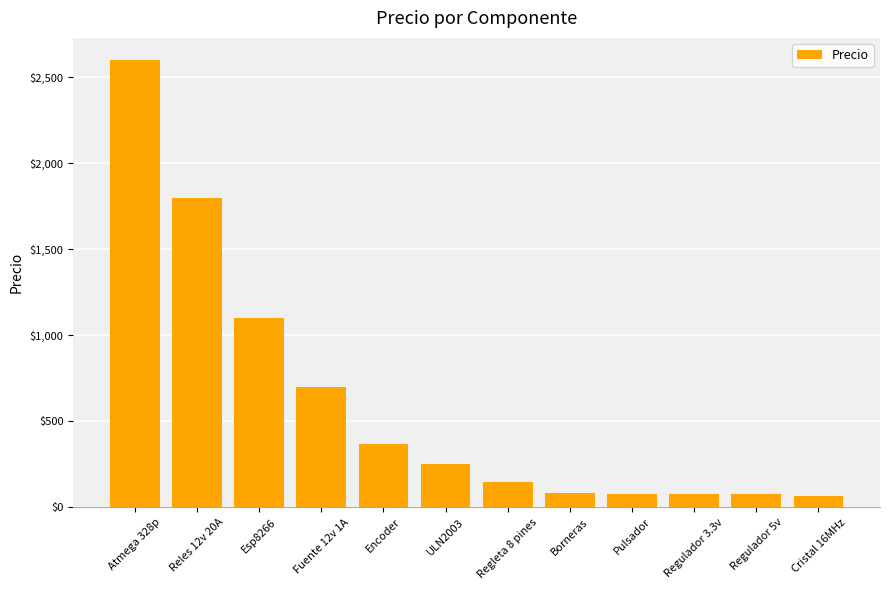

What is the change in value from Esp8266 to Fuente 12v 1A?

-400